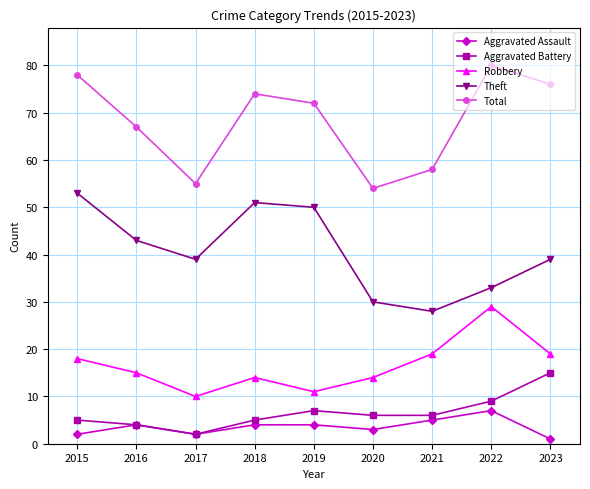

What is the value of the Aggravated Battery point at the 4th from the left?

5